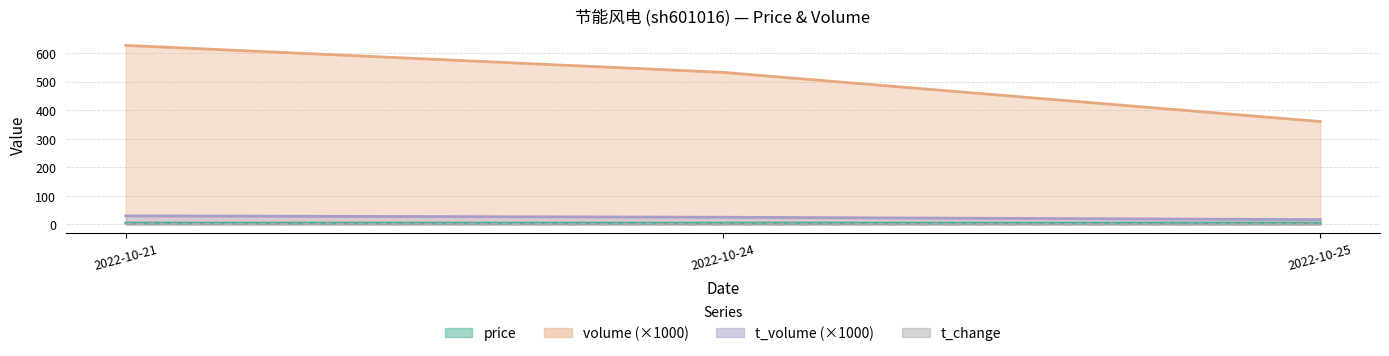

How many data points in t_volume are less than 25?

1